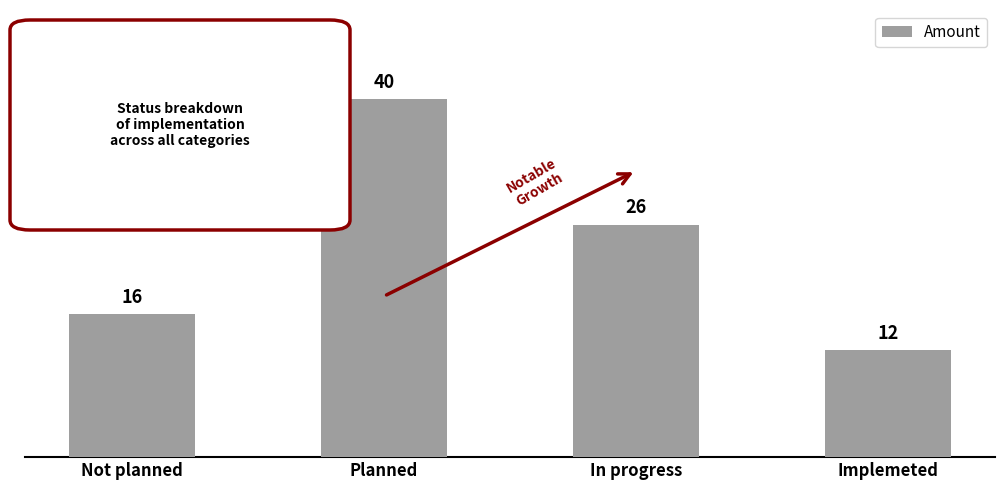

What is the change in value from In progress to Implemeted?

-14